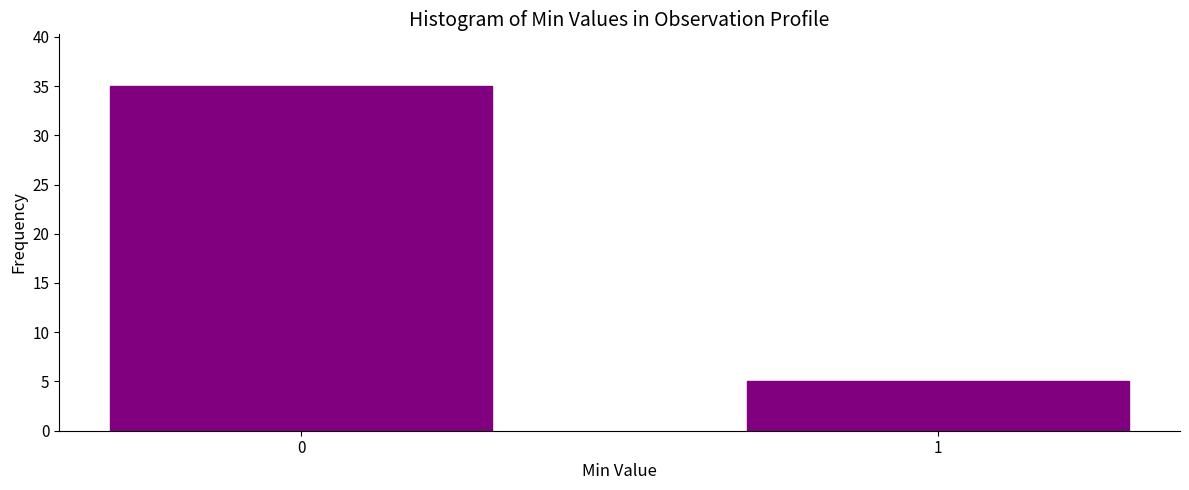

Reading left to right, list all the values displayed in this chart.

0=35	1=5